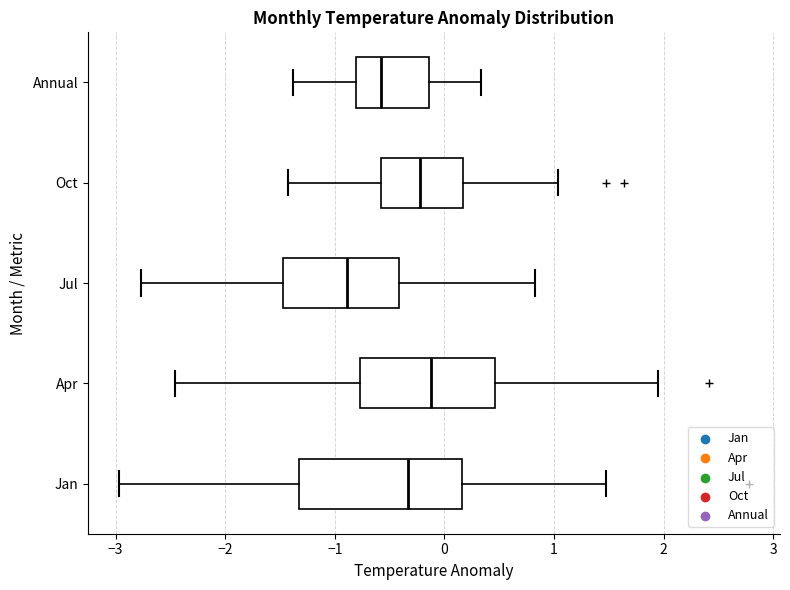

Which box's median line is the furthest to the right?

Apr